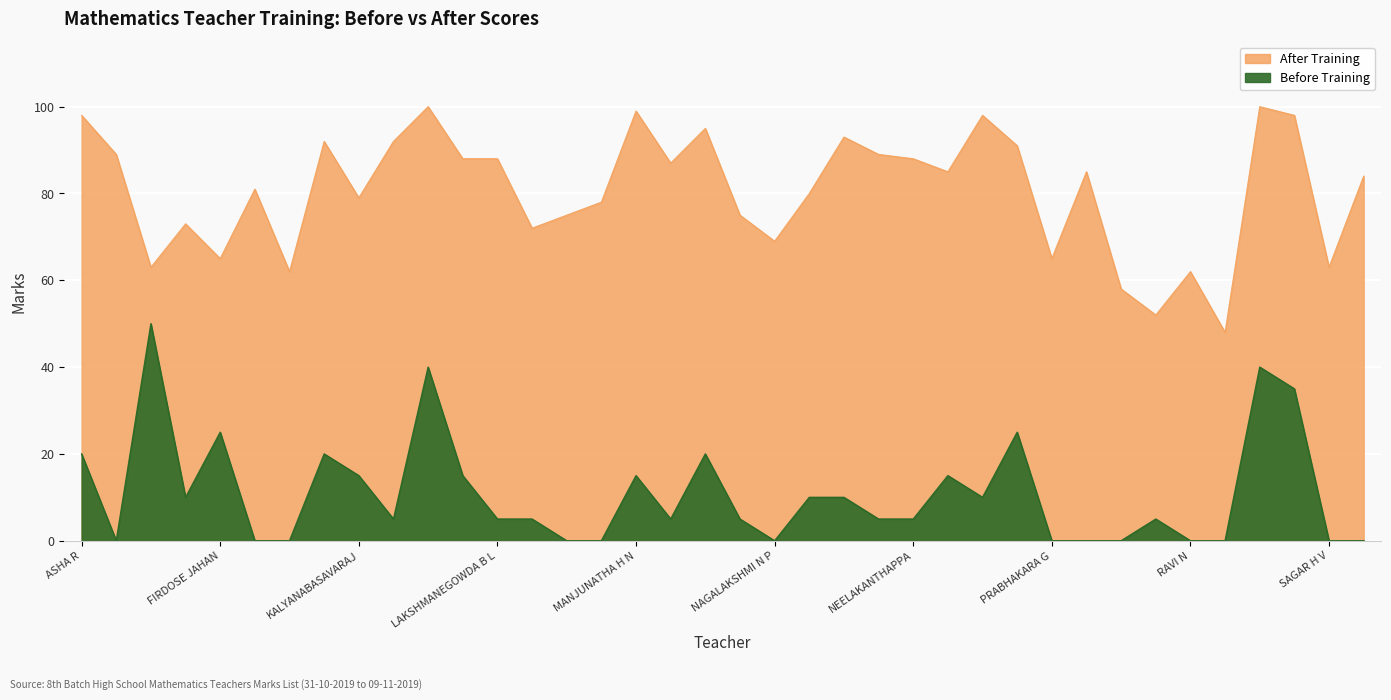

True or false: Before Training has a value of 7 at NATARAJA NAIK.

False